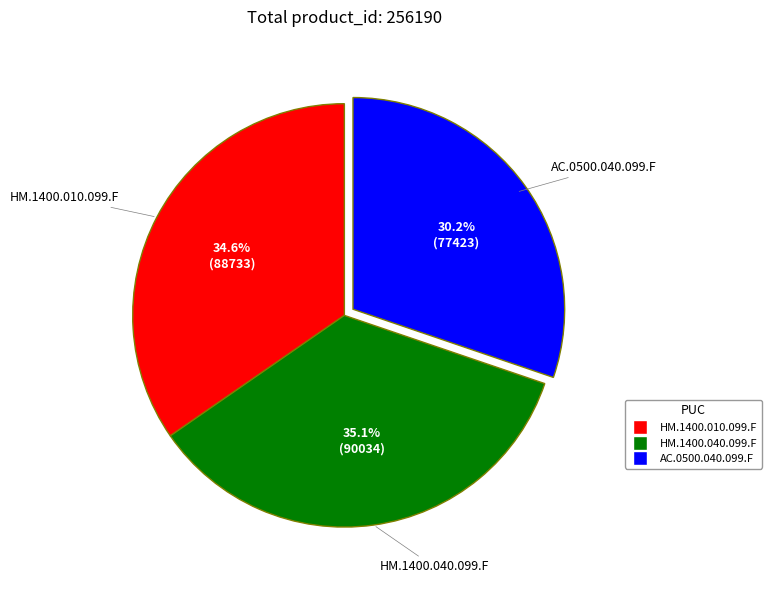

Does any single category account for the majority?

No